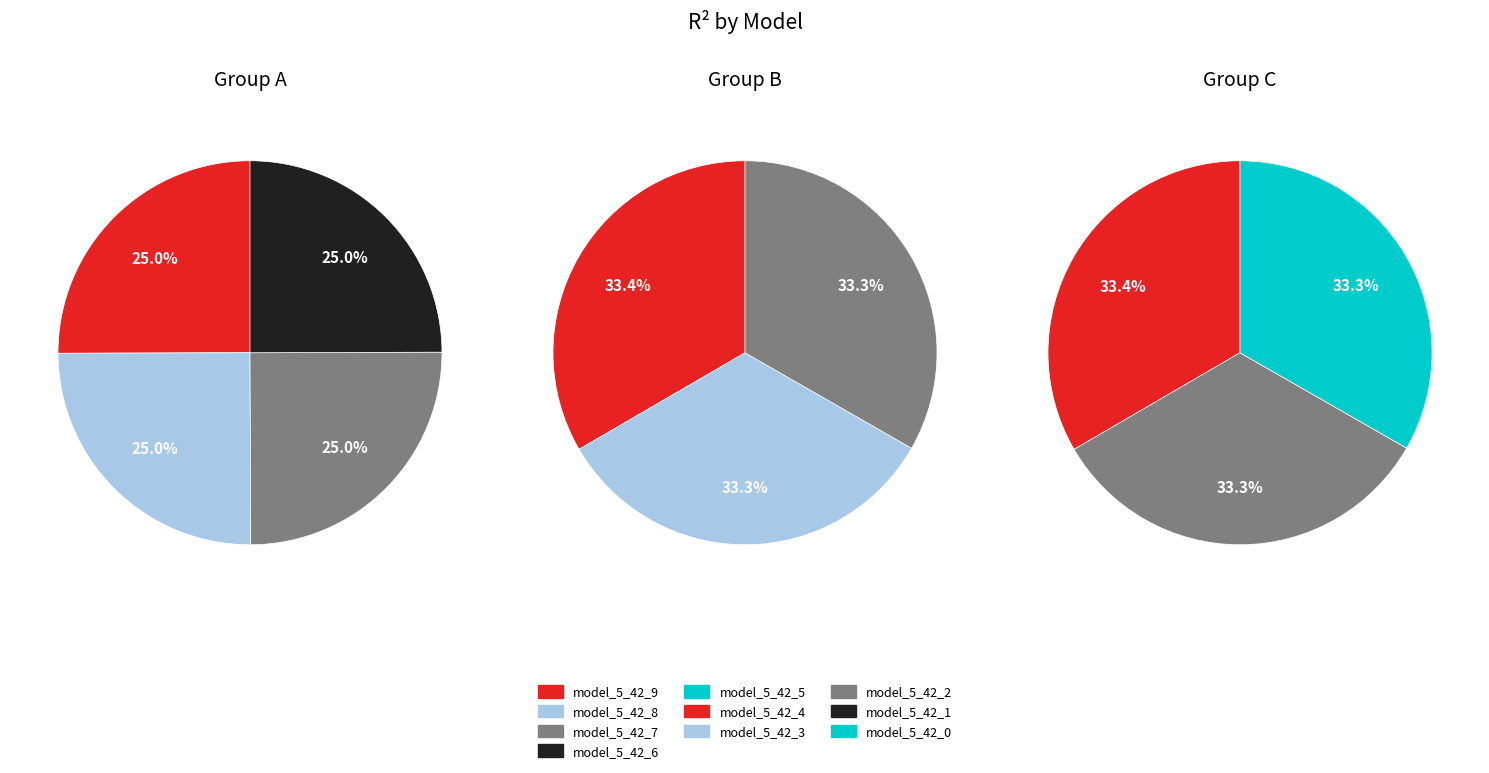

How many segments does this pie chart have?

10